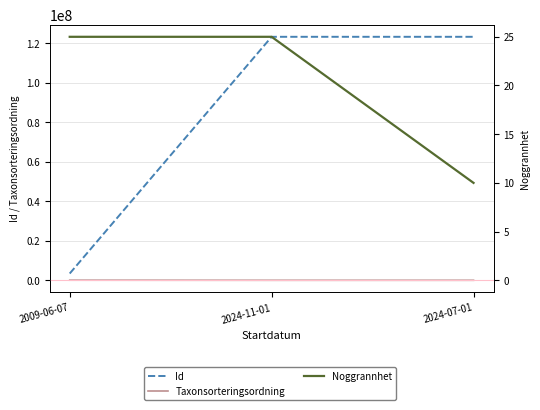

Which series has the widest spread of values?

Id